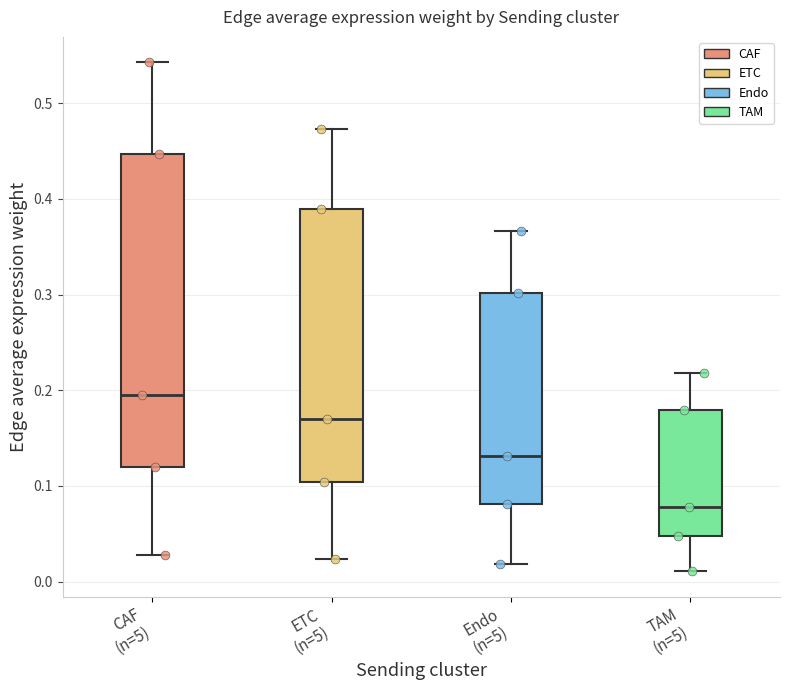

Reading left to right, transcribe this box plot: for each box, give where its median line is, the range the box spans, and where its two whiskers end, as read against the y-axis. The values are not printed on the chart, so give them approximately, as read against the axis.

CAF (n=5): median 0.19, box 0.12 to 0.45, whiskers 0.03 to 0.54
ETC (n=5): median 0.17, box 0.10 to 0.39, whiskers 0.02 to 0.47
Endo (n=5): median 0.13, box 0.08 to 0.30, whiskers 0.02 to 0.37
TAM (n=5): median 0.08, box 0.05 to 0.18, whiskers 0.01 to 0.22